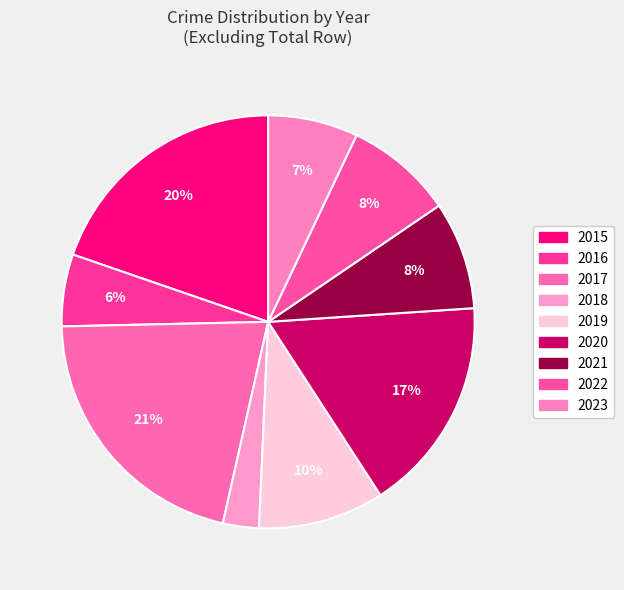

What is the change in value from 2019 to 2022?

-1